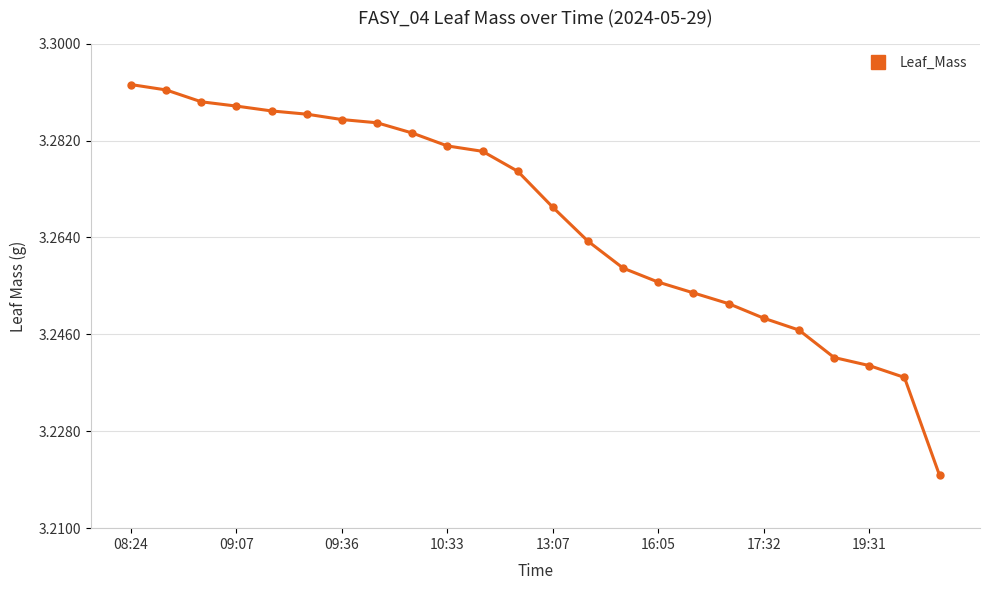

How many values are between 3 and 4?

24